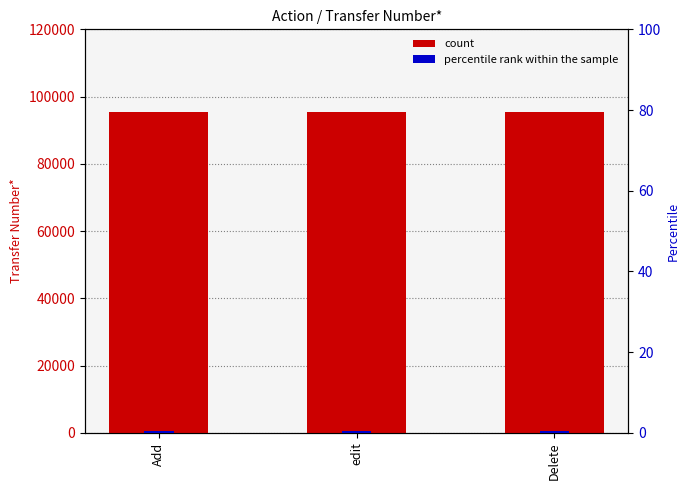

Between edit and Delete, which series saw the biggest shift?

Transfer Number*